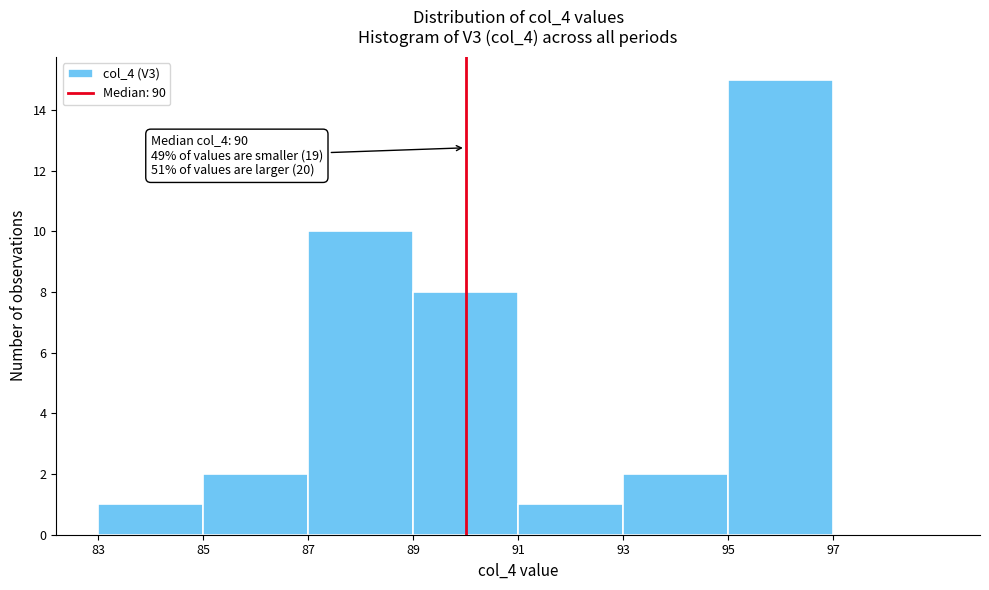

Over which range of the x-axis is the bar tallest?

95 to 97